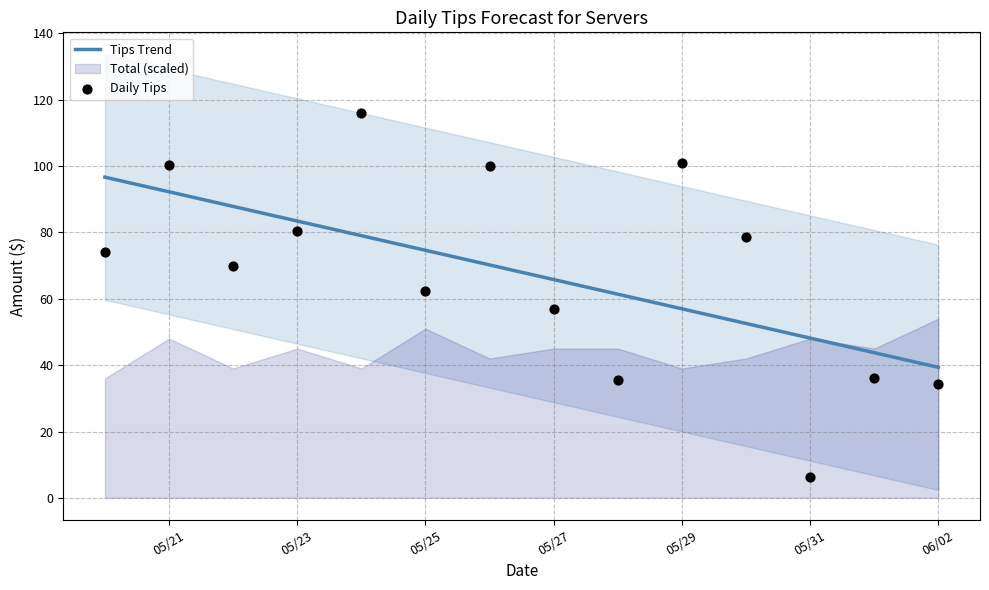

The Tips Trend series shows 31.0 at 05/29. True or false?

False